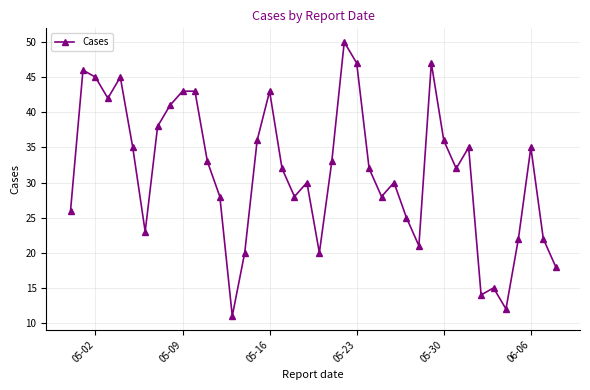

What is the value of the 29th point from the left?

21